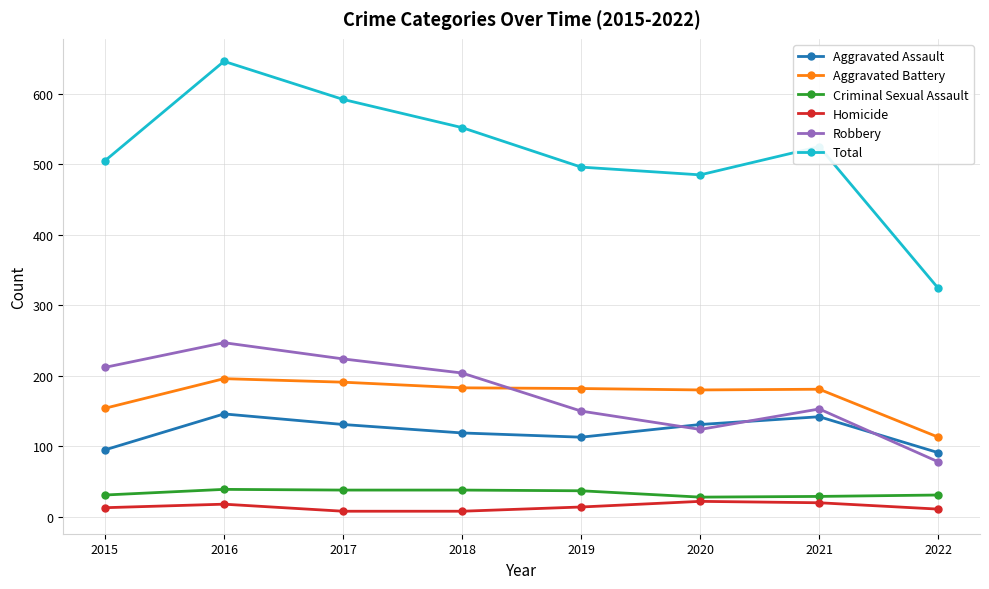

Which label corresponds to the largest value in the chart?

2016